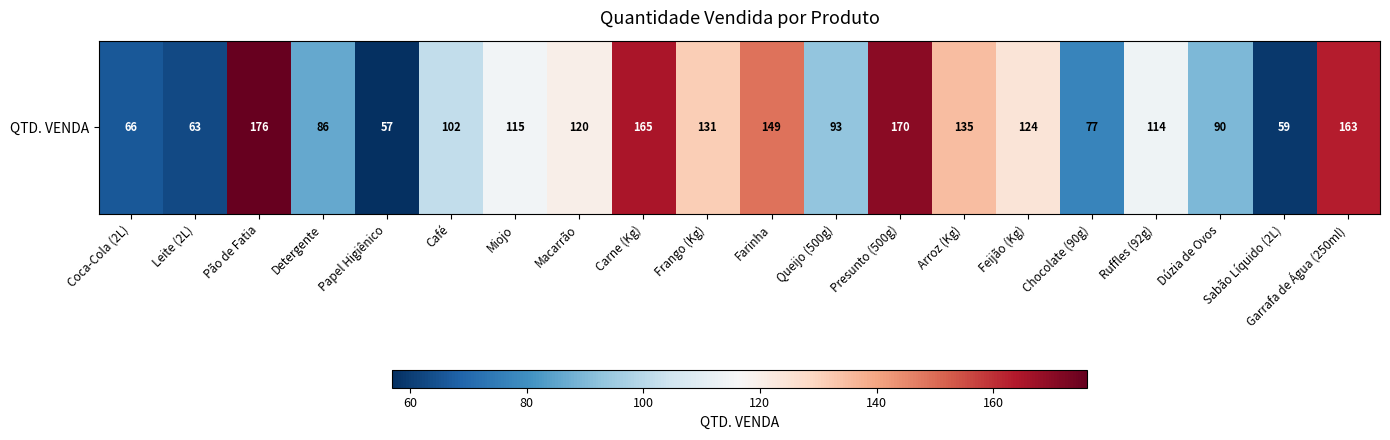

Which label corresponds to the smallest value in the chart?

Papel Higiênico